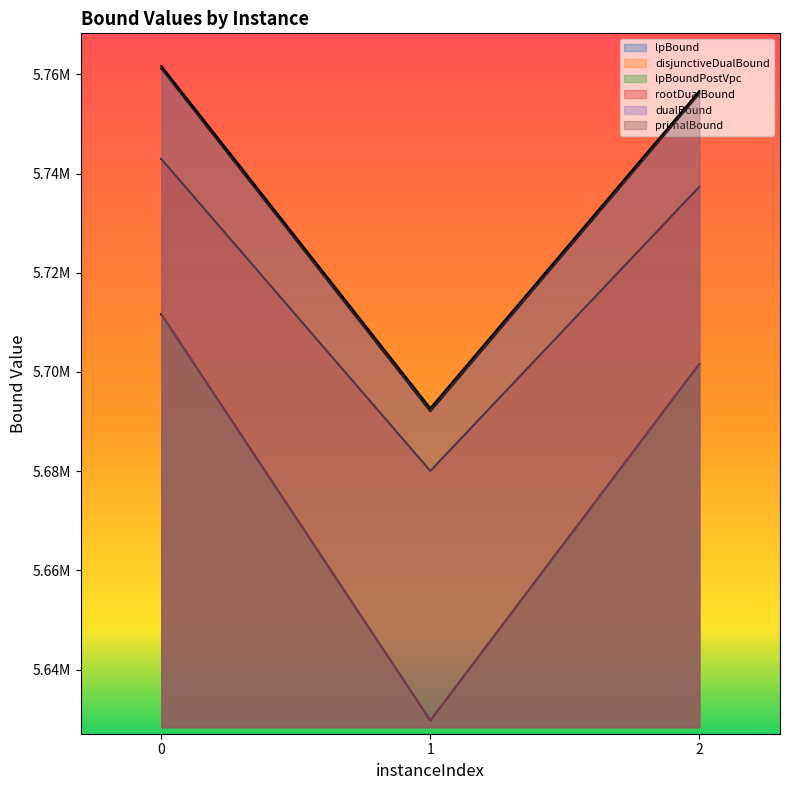

Which series has the widest spread of values?

lpBound